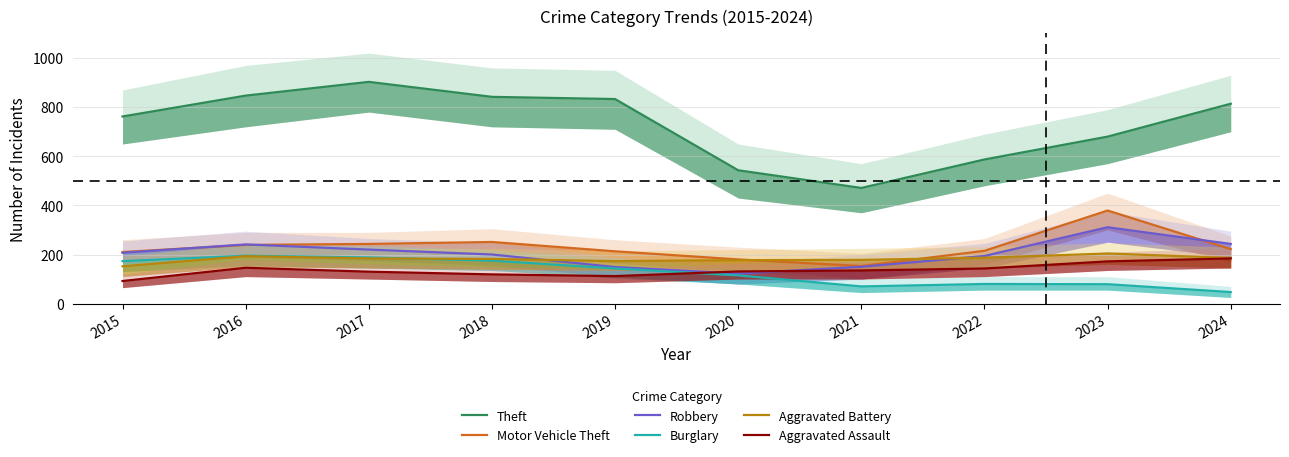

What is the value of the Robbery point at the 3rd from the left?

220